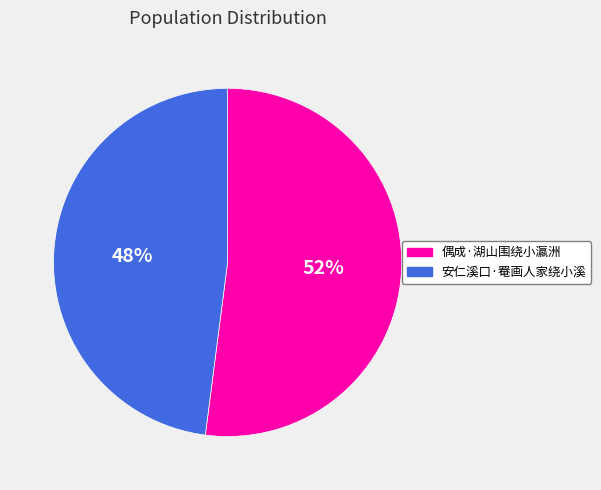

Is there any slice that represents more than half of the pie?

Yes